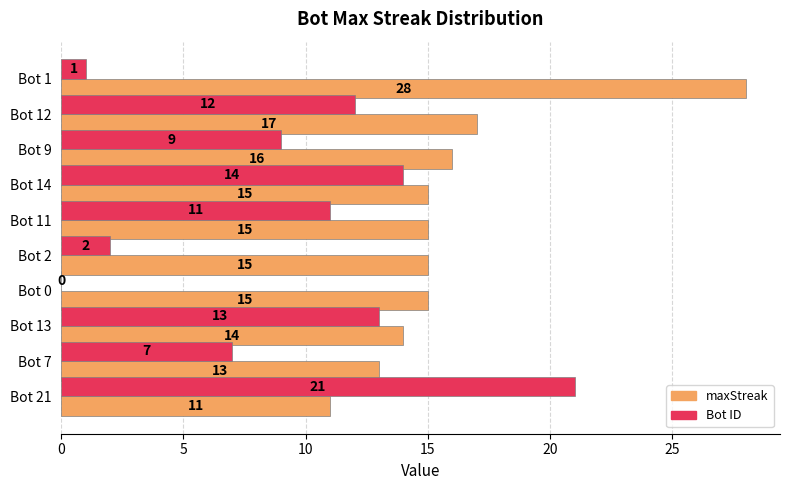

How many categories are shown in the chart?

10